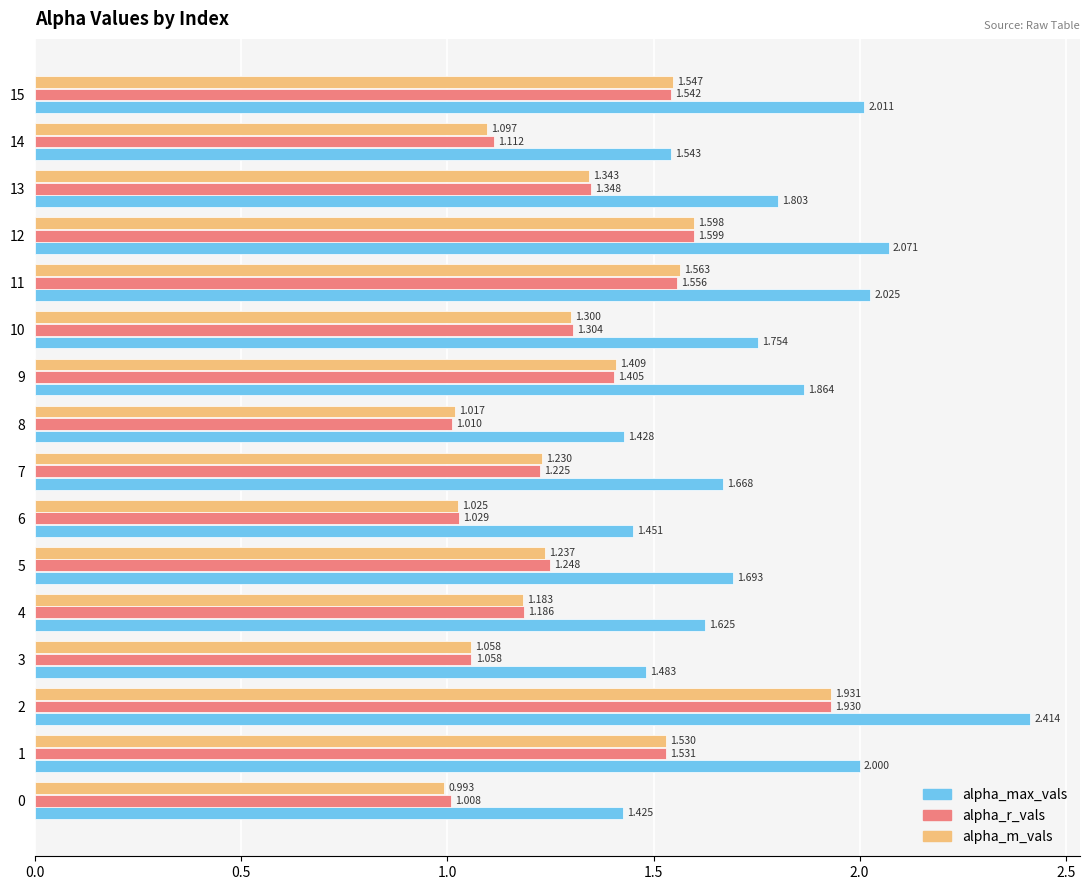

At 6, list the series in order from largest to smallest.

alpha_max_vals, alpha_r_vals, alpha_m_vals